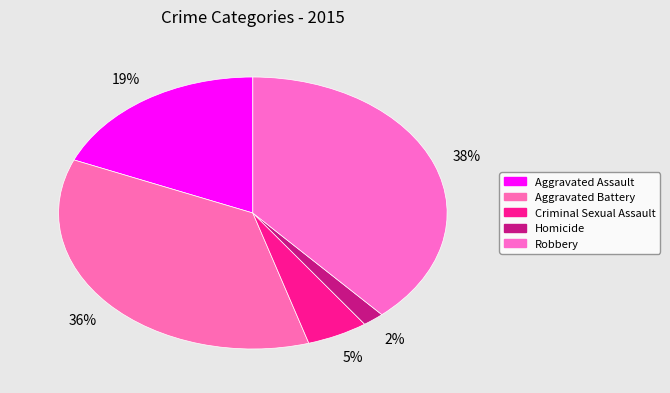

What is the change in value from Homicide to Robbery?

+122